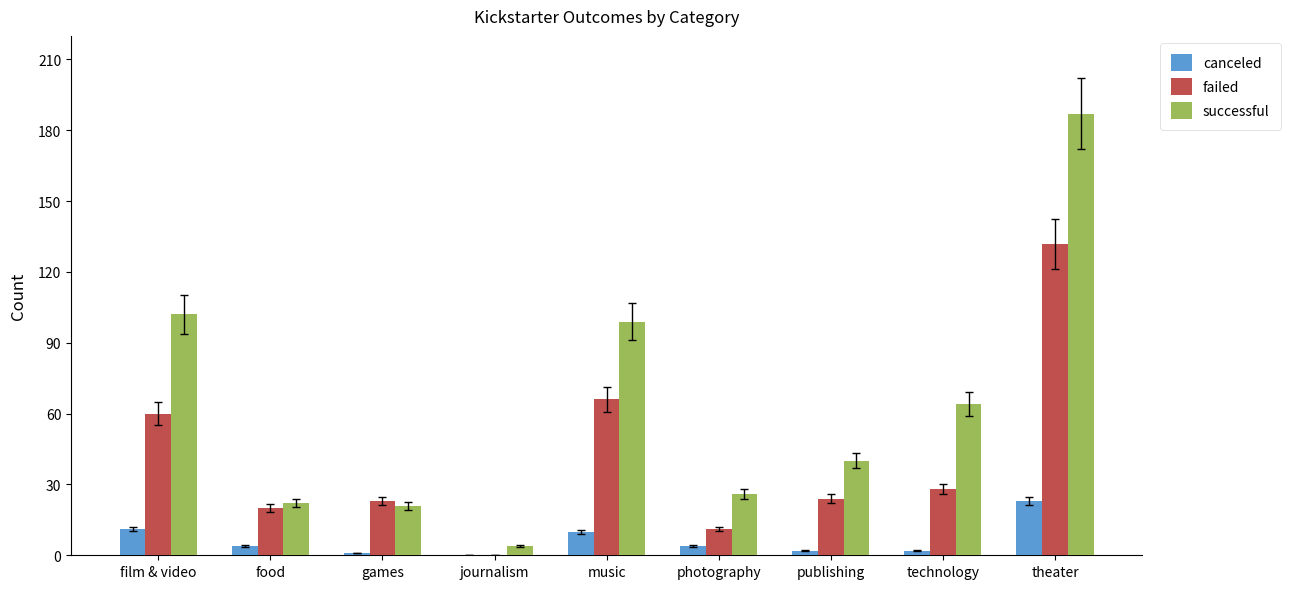

Which series has the largest total across all categories?

successful